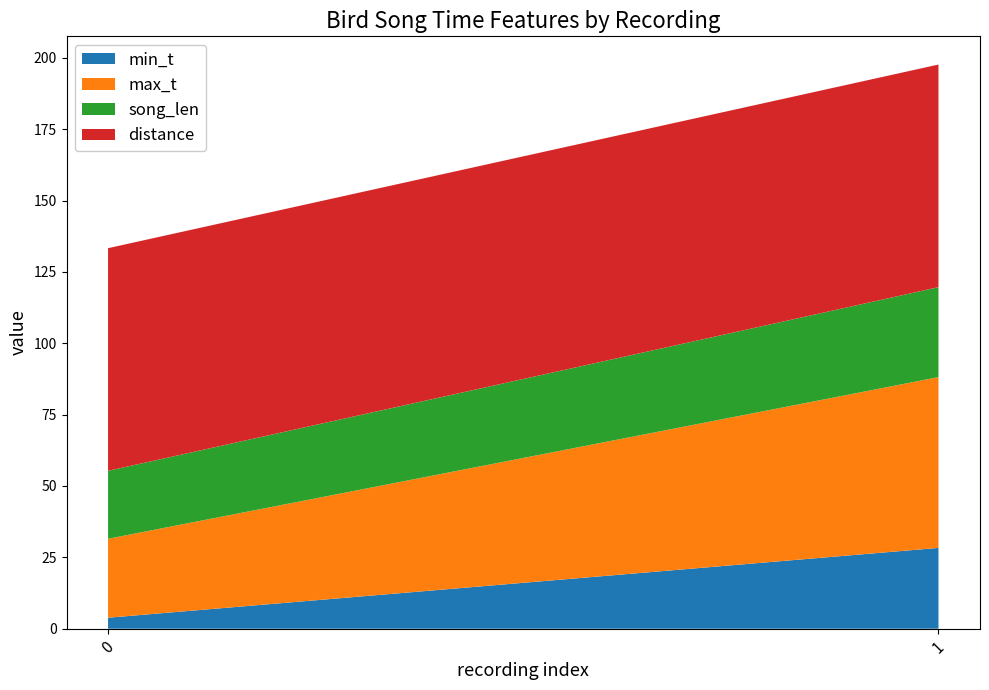

Reading left to right, extract all data points from this chart.

min_t: 0=3.8	1=28.3
max_t: 0=27.7	1=59.8
song_len: 0=23.8	1=31.5
distance: 0=78.0	1=78.0